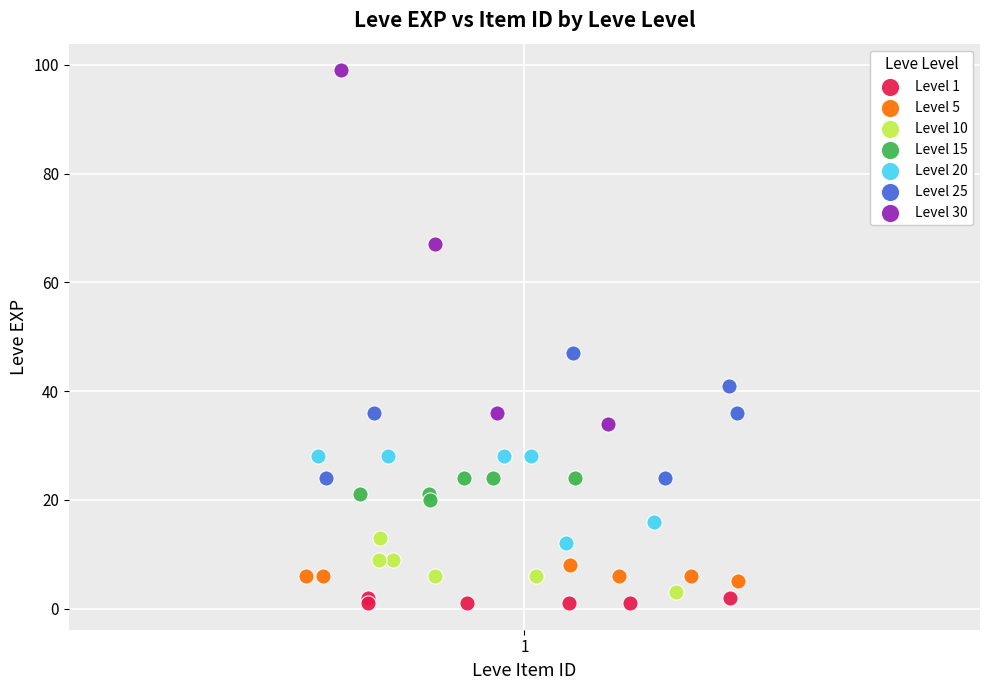

Which series has the largest Y range (max minus min)?

Level 30